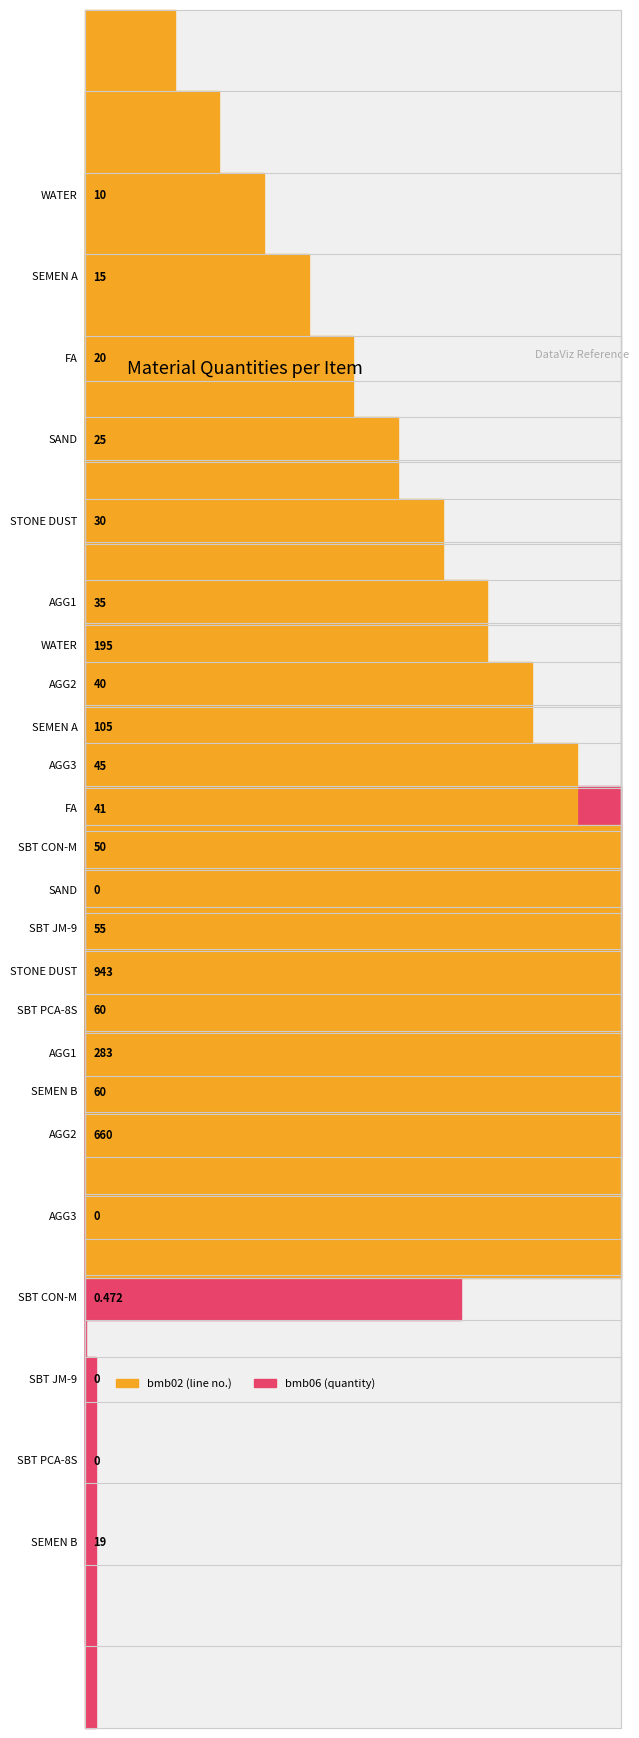

True or false: bmb02 has a value of 2.6 at WATER.

False